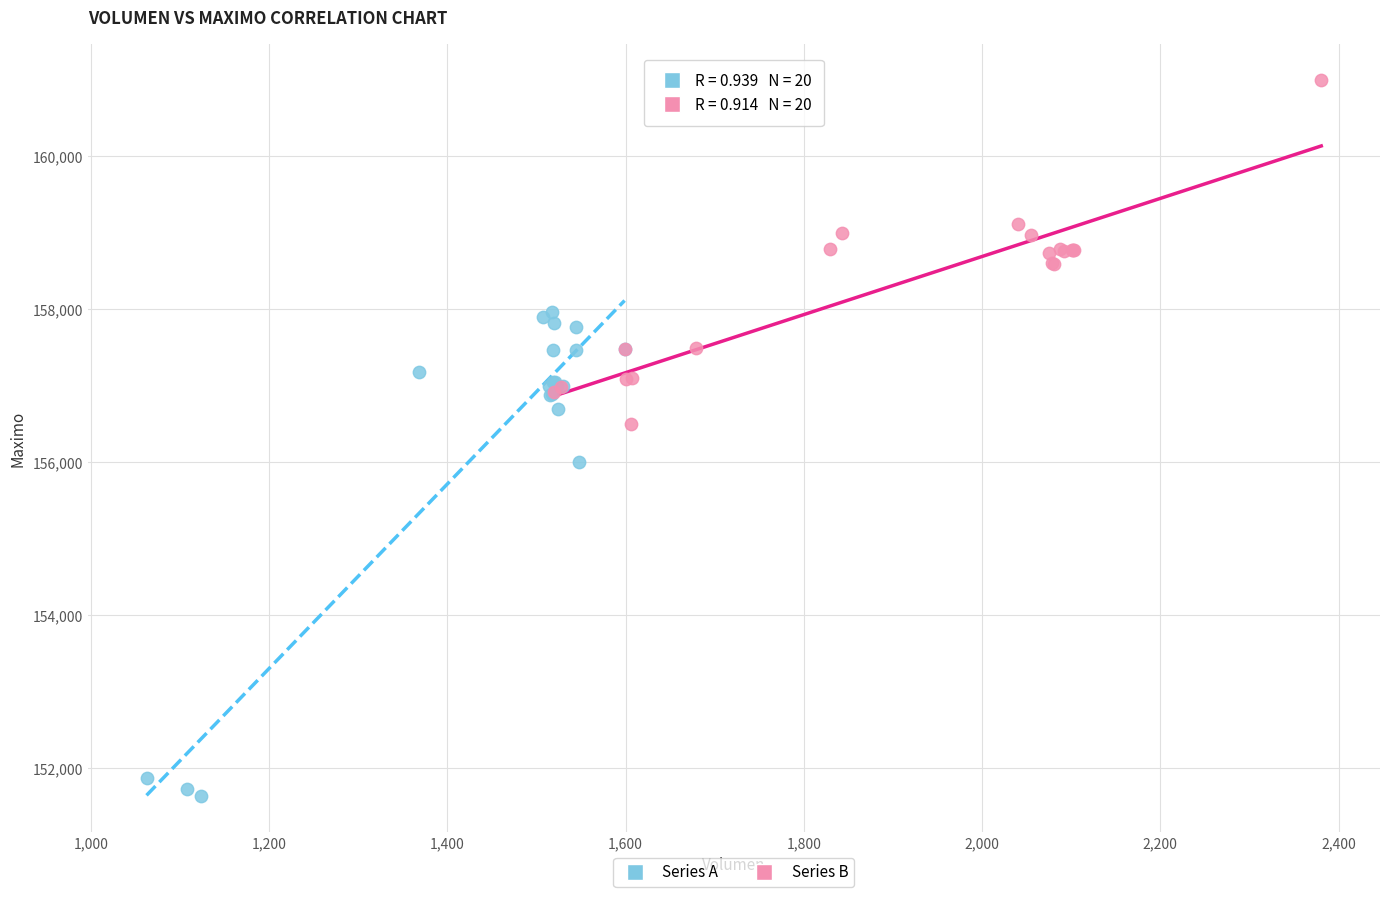

Which series contains the highest Y value?

Series B